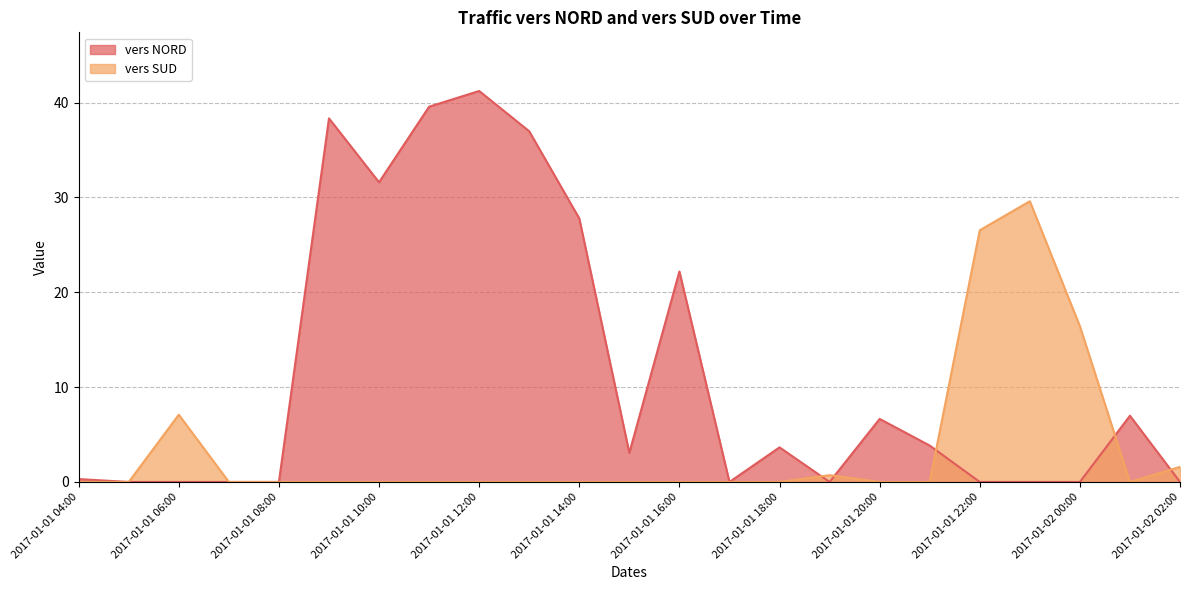

Rank the series at 2017-01-01 13:00 from highest to lowest value.

vers NORD, vers SUD